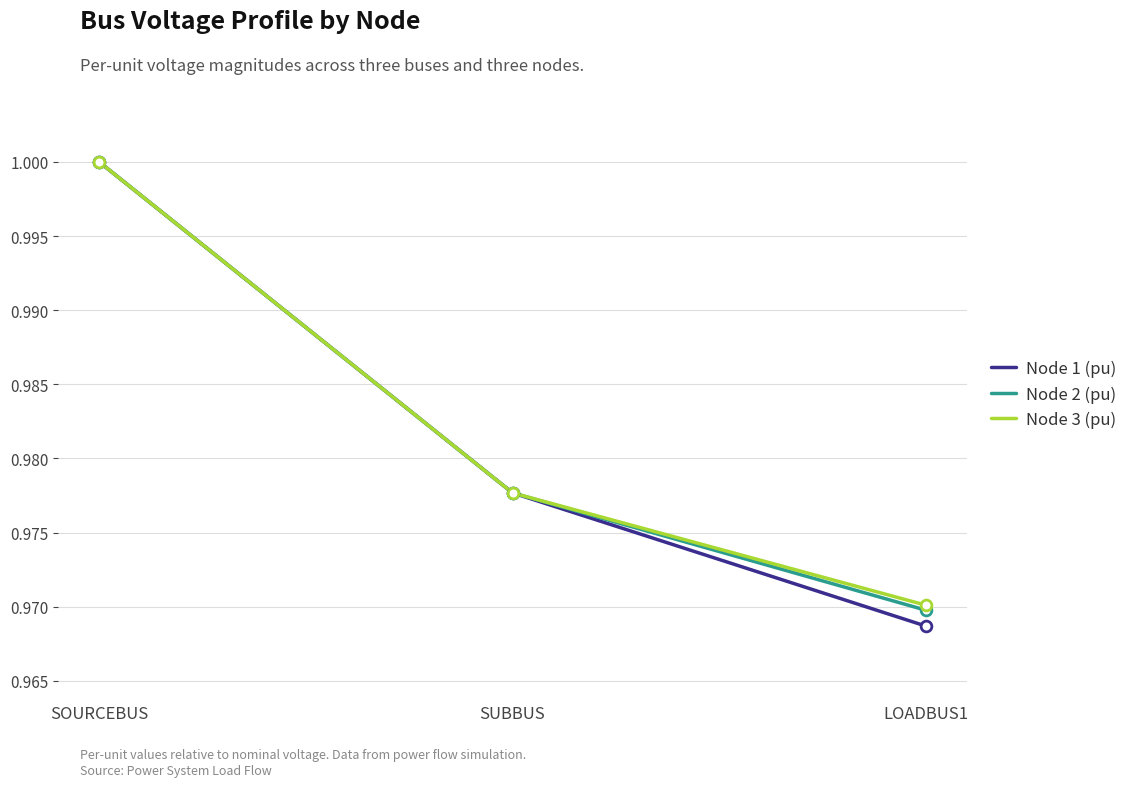

Which series has the largest range (max minus min)?

Node 1 (pu)